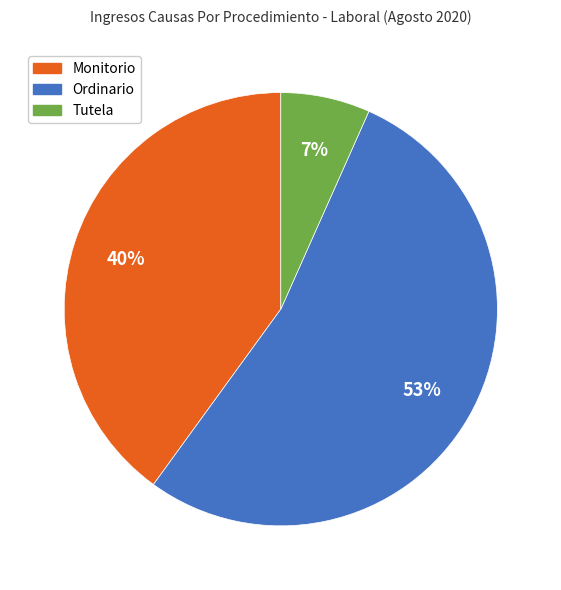

True or false: Monitorio accounts for 40% of the total.

True